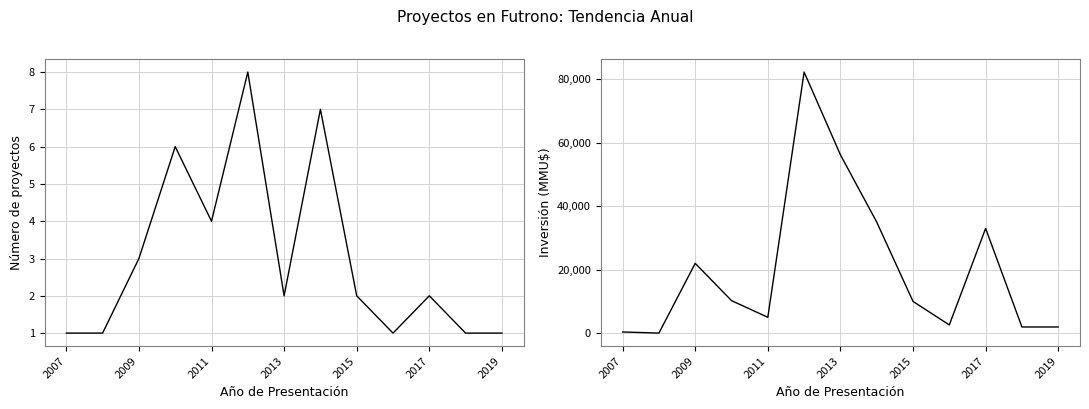

True or false: Inversión(MMU$) has more than 0 points higher than both neighbors.

True